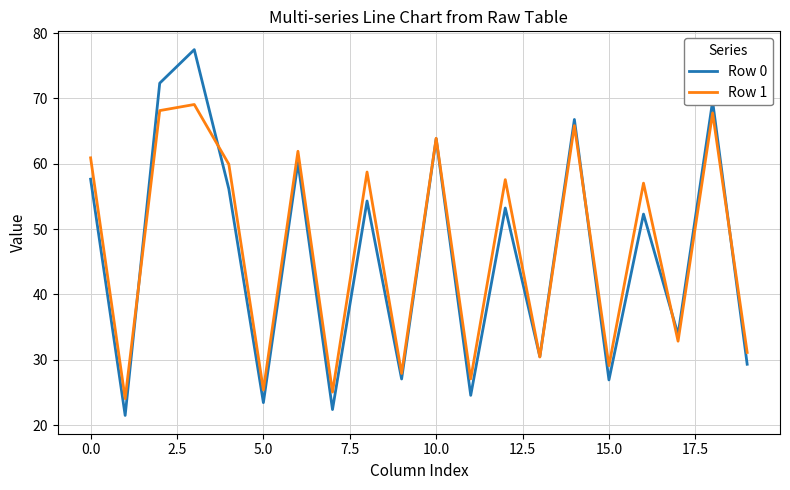

What is the lowest value of the Row 0 series?

21.5